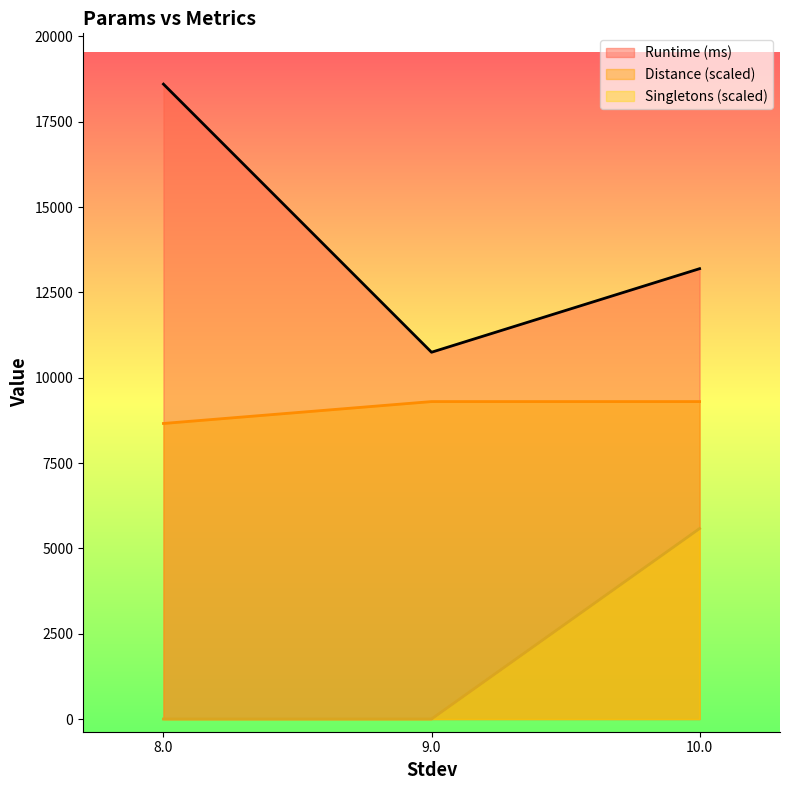

What is the label of the 3rd point from the left?

10.0